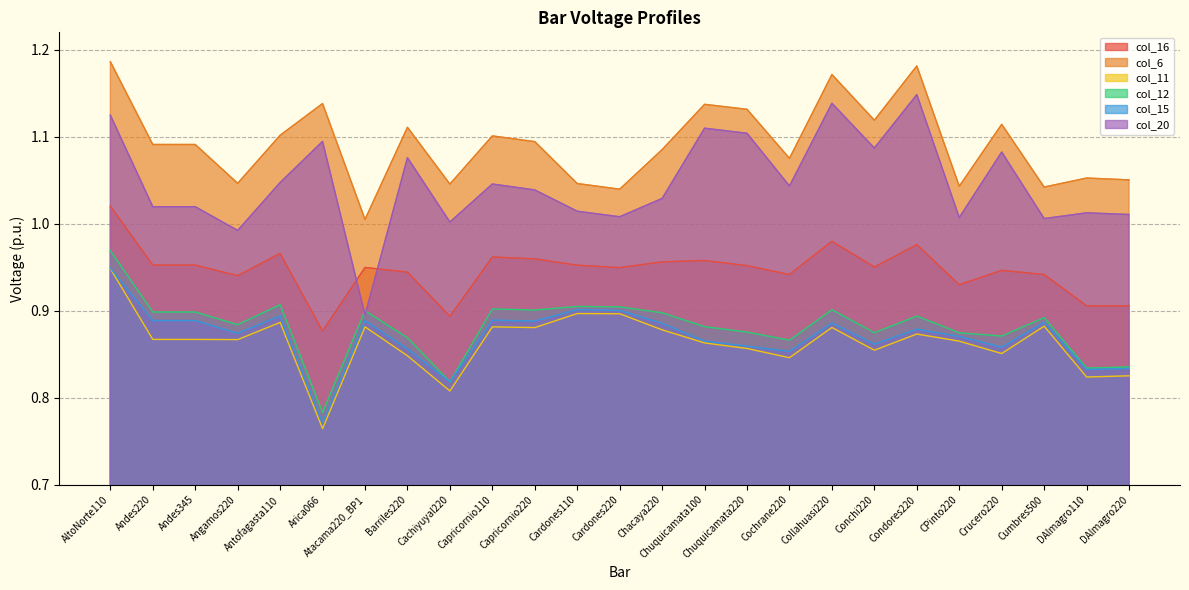

Which series has the widest spread of values?

col_20